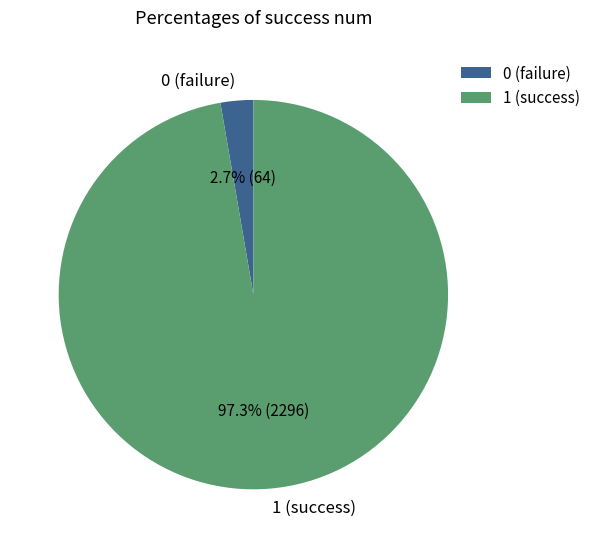

How much of the chart is everything except 0 (failure)?

97.3%